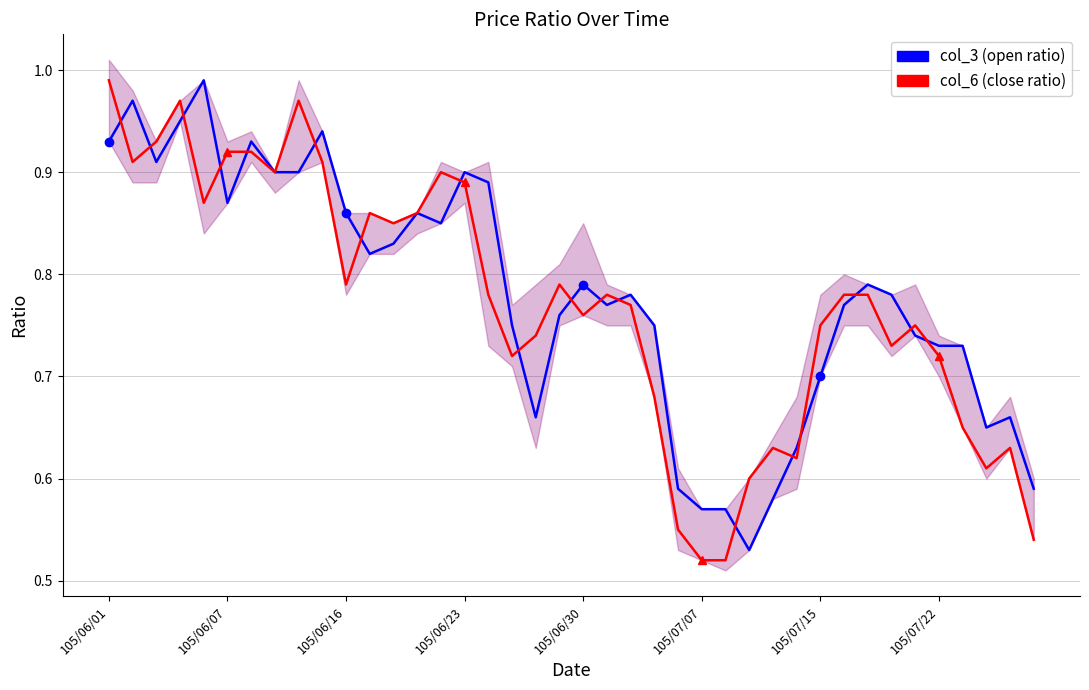

How many times do col_6 (close ratio) and col_3 (open ratio) cross each other?

18